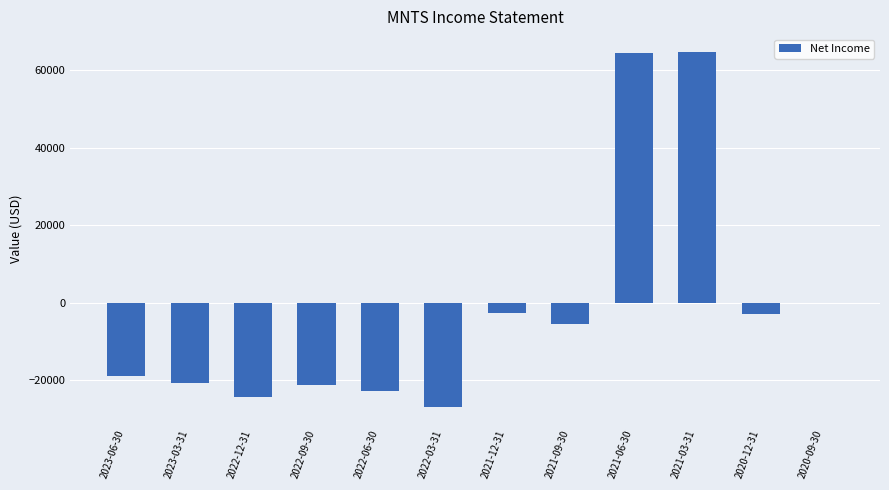

At which label does the data first exceed -5600?

2021-12-31